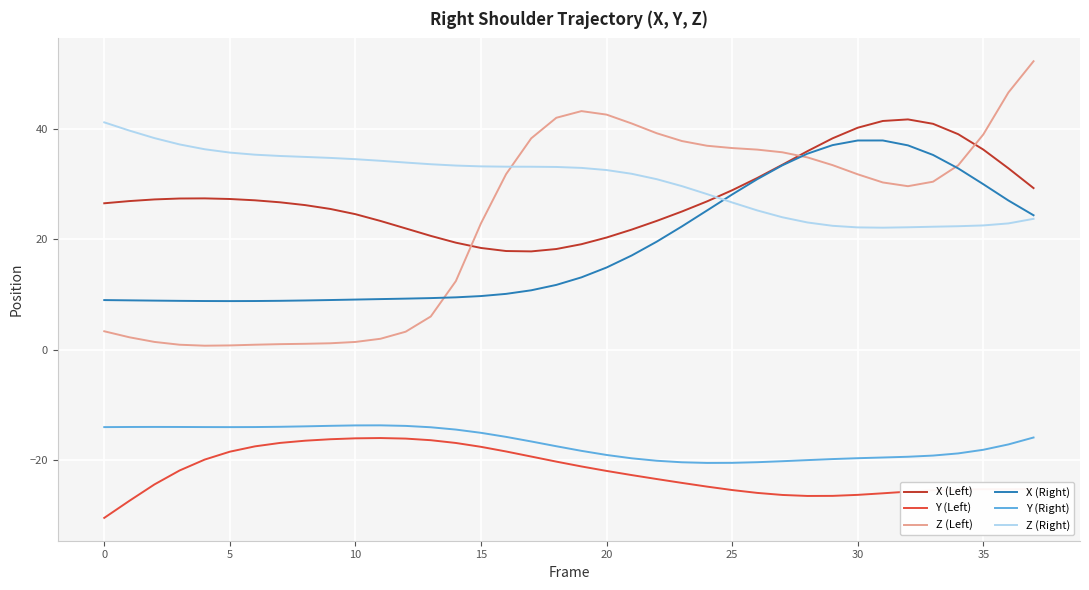

Which series has the largest range (max minus min)?

Z (Left)